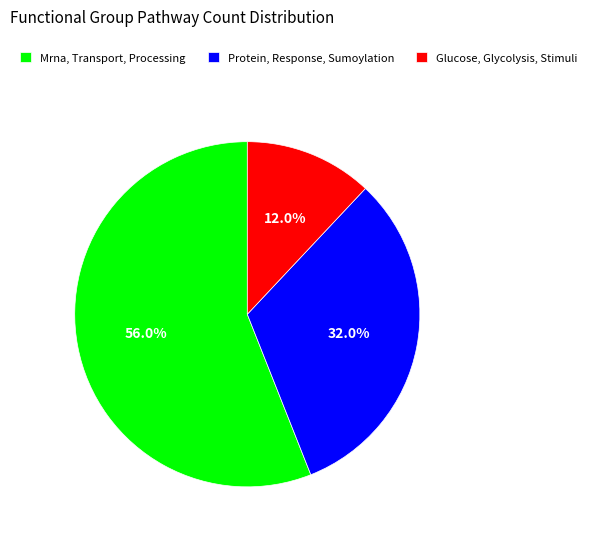

To the nearest percent, what is the combined percentage of Glucose, Glycolysis, Stimuli and Mrna, Transport, Processing?

68%